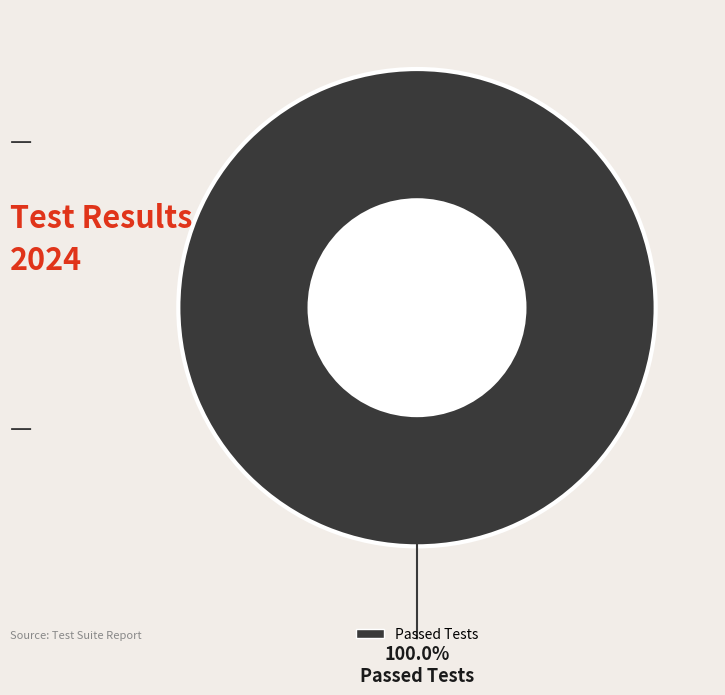

Does any single category account for the majority?

Yes